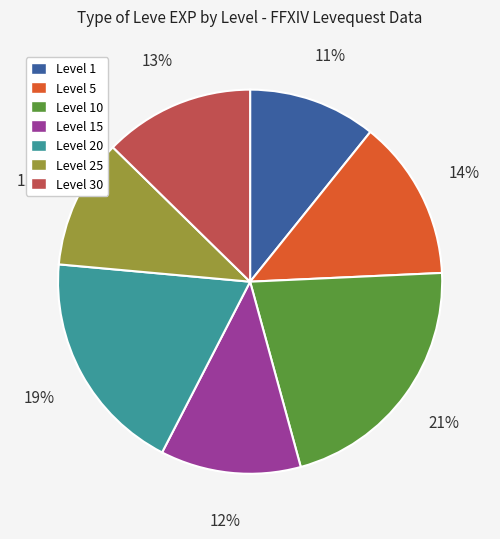

Which has a higher value, Level 20 or Level 5?

Level 20